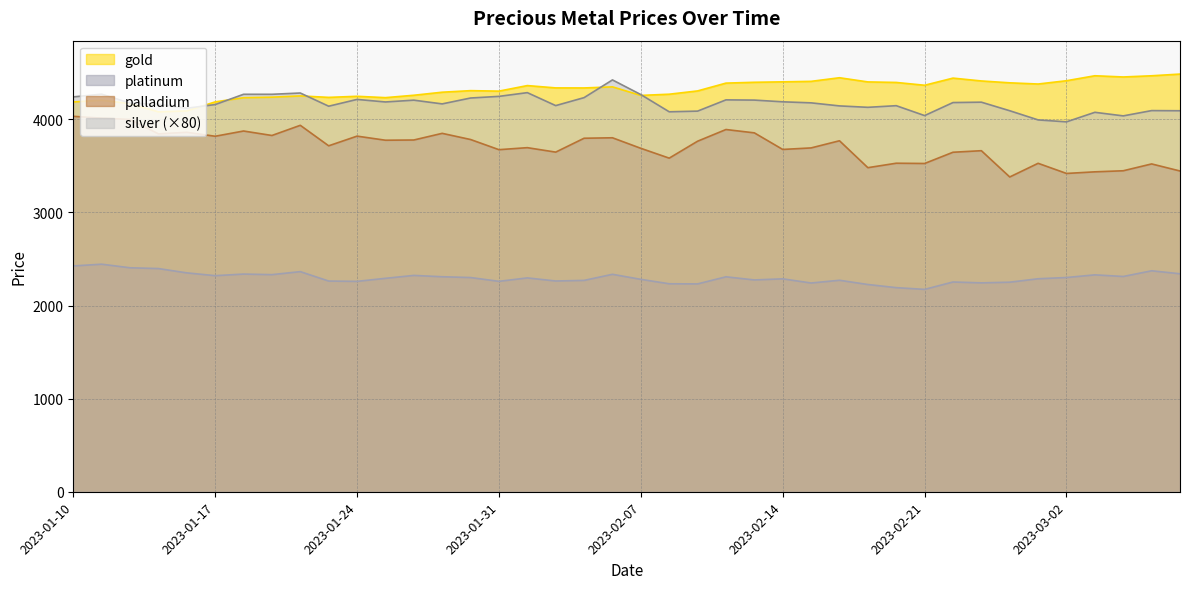

In platinum, how many points are lower than both neighbors (excluding endpoints)?

11